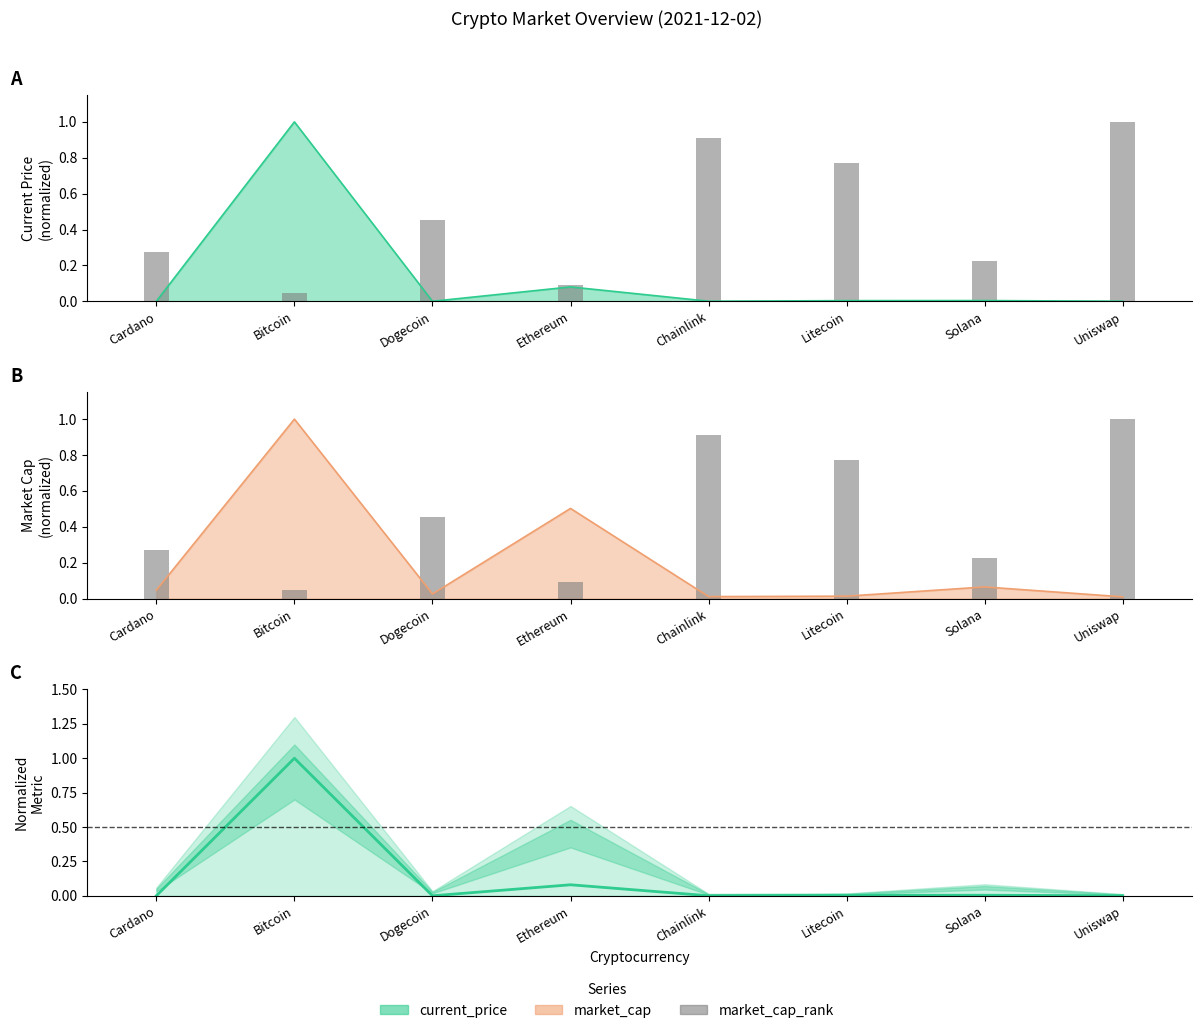

What position from the right is Cardano?

8